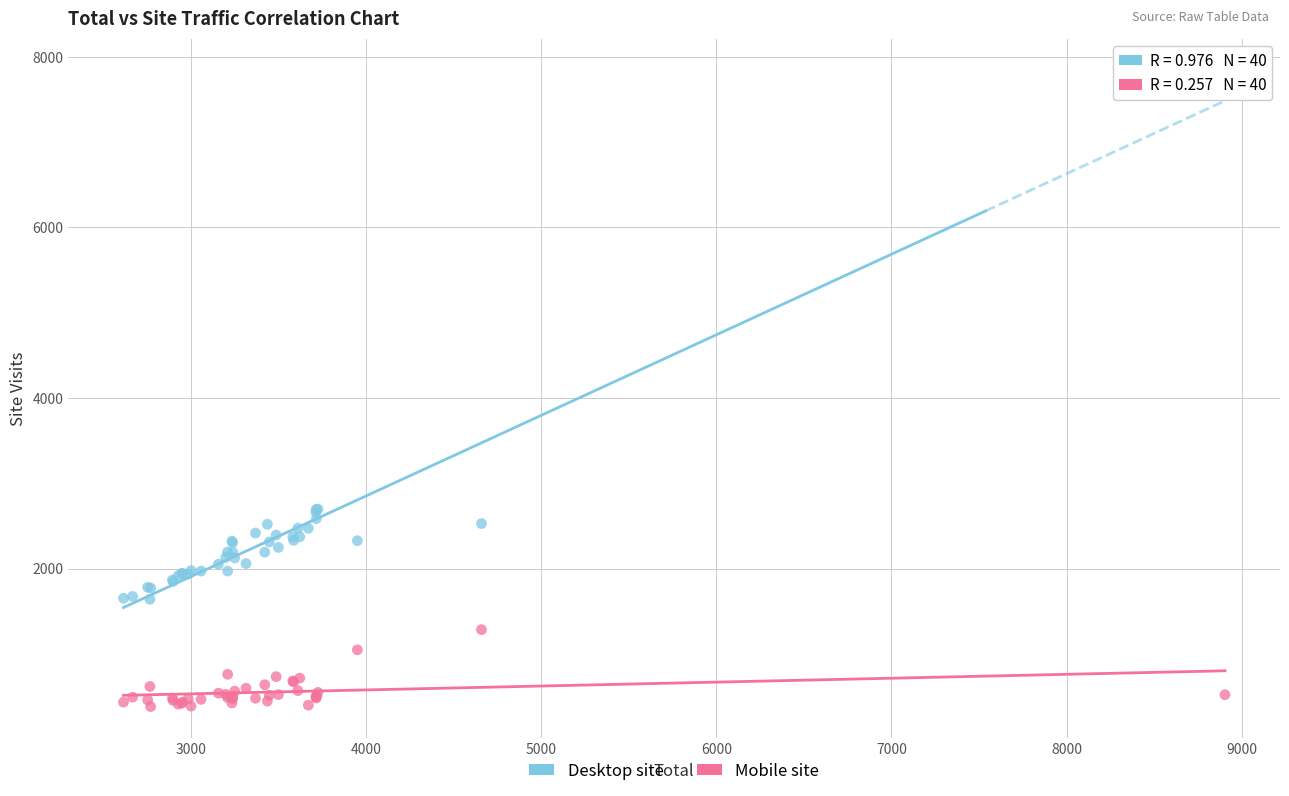

Which series contains the highest Y value?

Desktop site